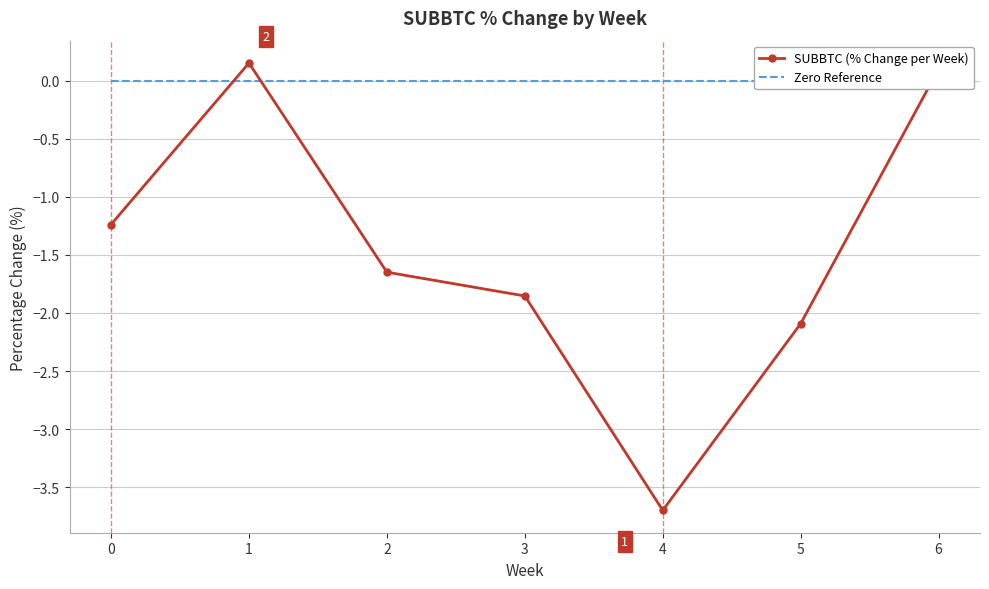

What is the total value across all series at 3?

-1.9